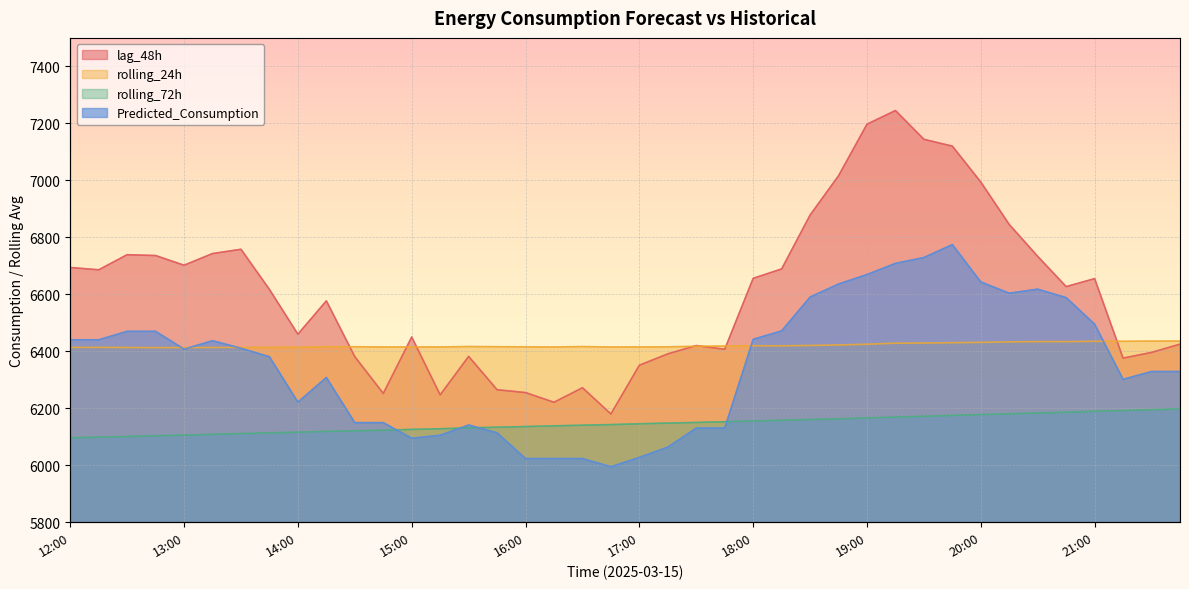

What are all the series names shown in the legend?

lag_48h, rolling_24h, rolling_72h, Predicted_Consumption